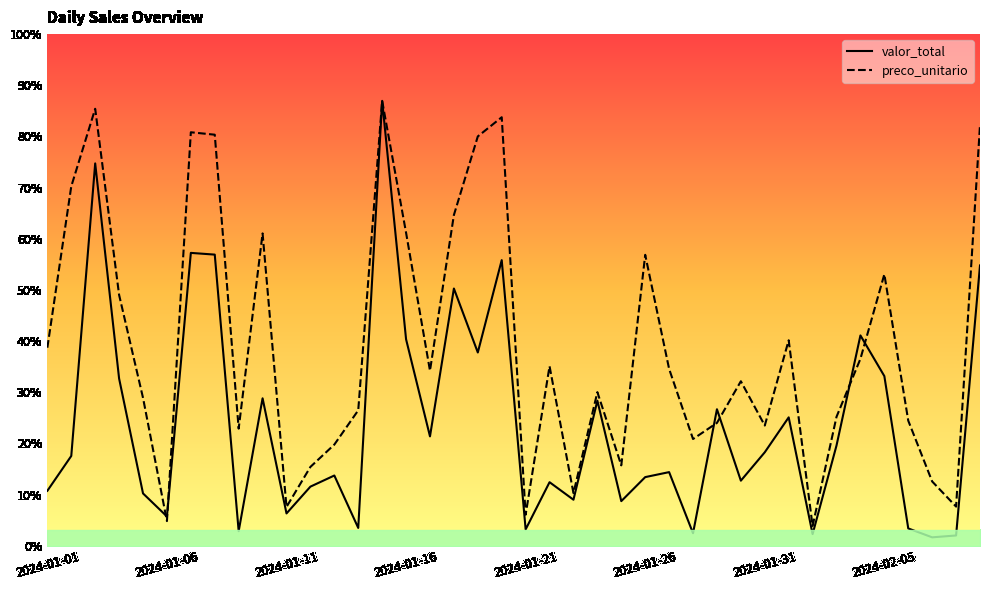

True or false: preco_unitario and valor_total intersect in this chart.

True